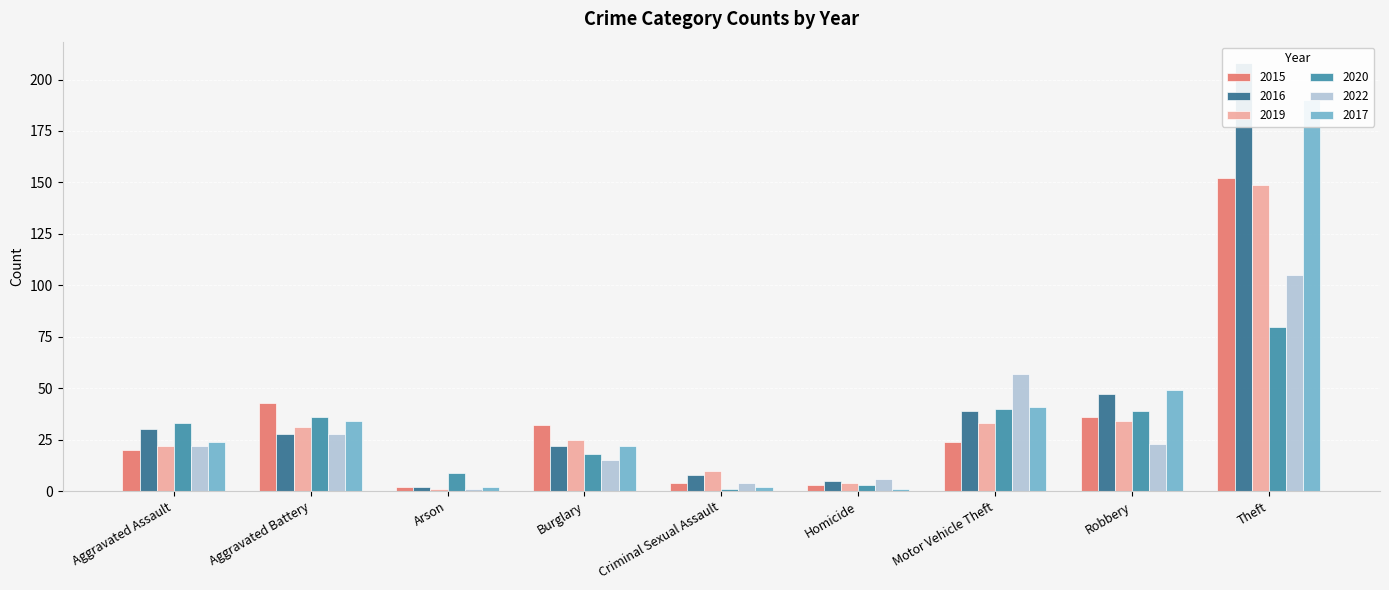

The value of 2016 at Theft is 208. True or false?

True